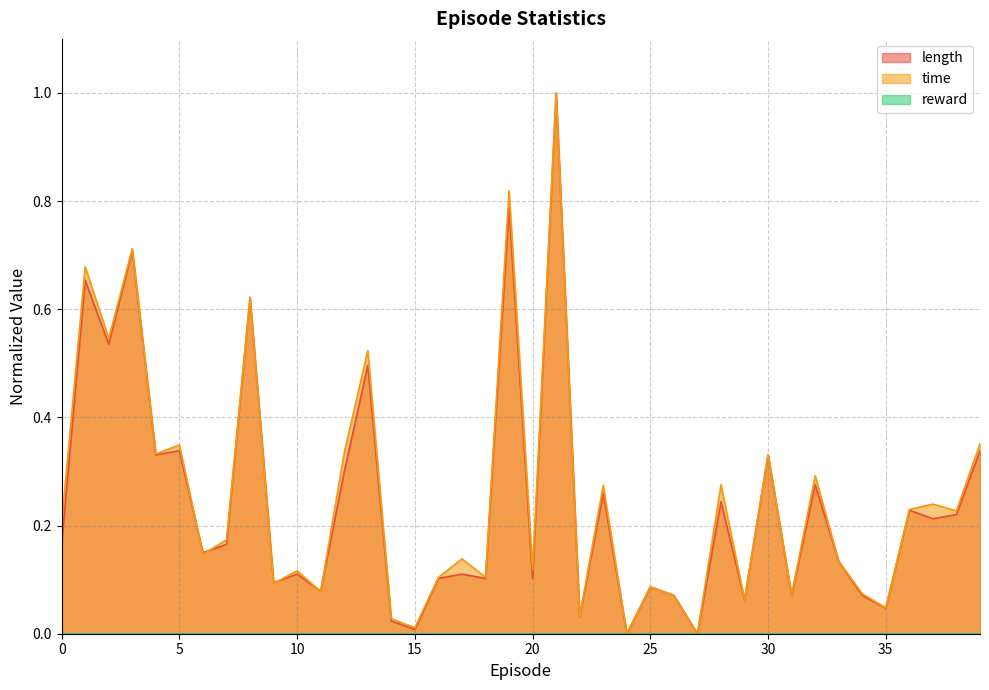

What is the difference between the length values at 9 and 2?

0.4